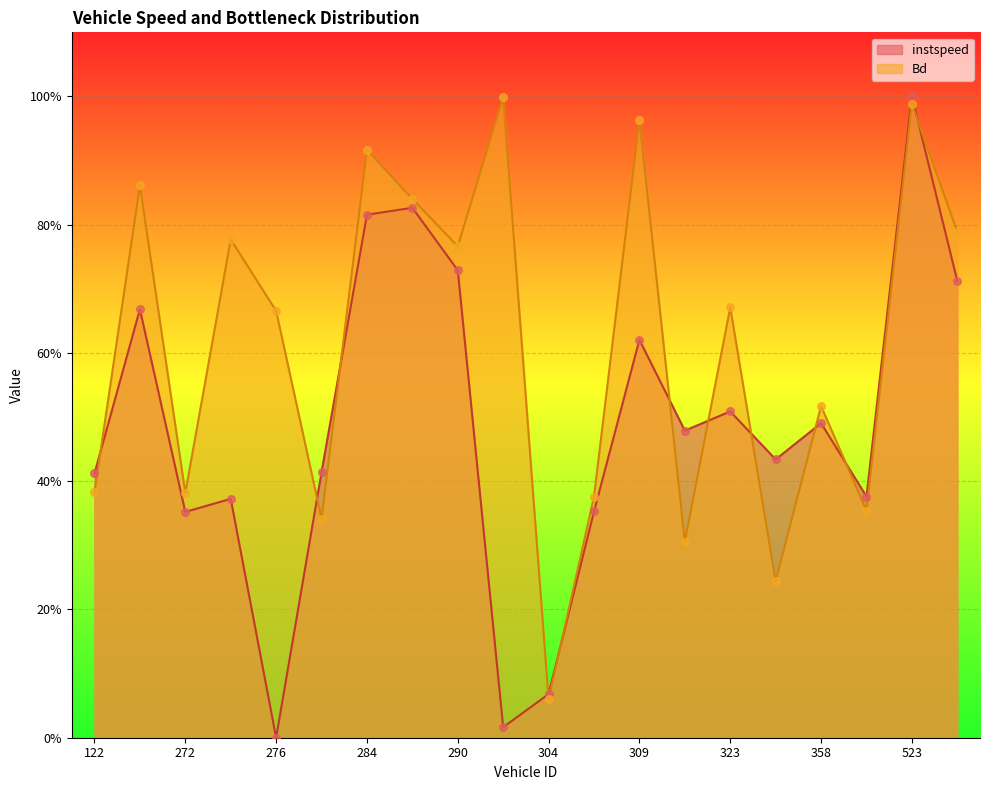

At how many categories does at least one series exceed 0?

20